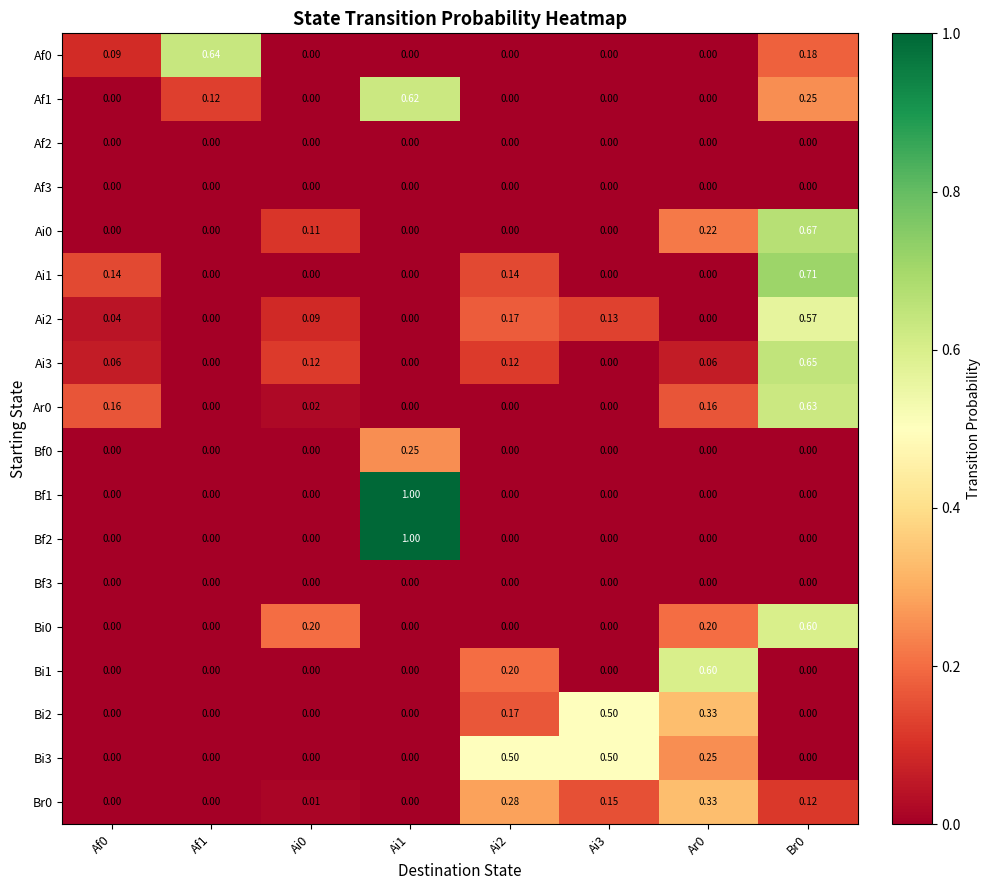

What is the maximum value shown in the chart?

1.0